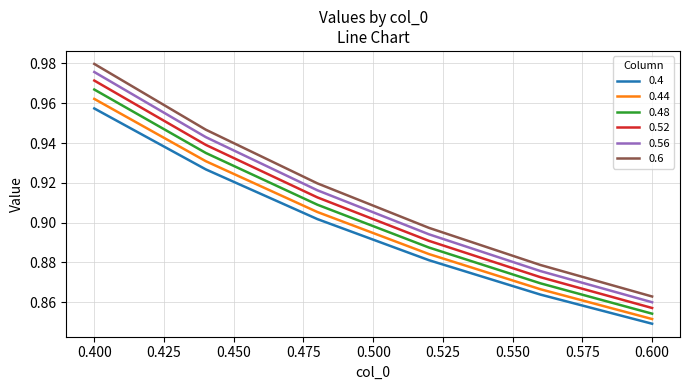

What are all the series names shown in the legend?

0.4, 0.44, 0.48, 0.52, 0.56, 0.6